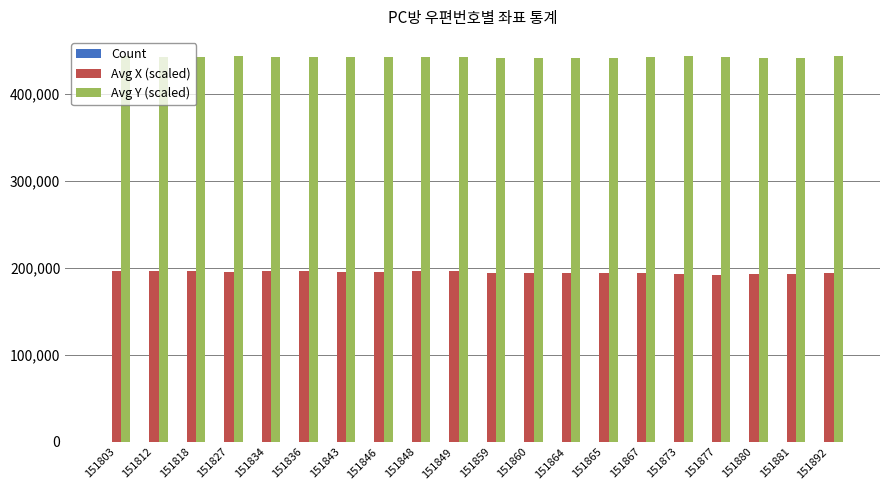

What is the maximum value for Avg Y (scaled)?

442899